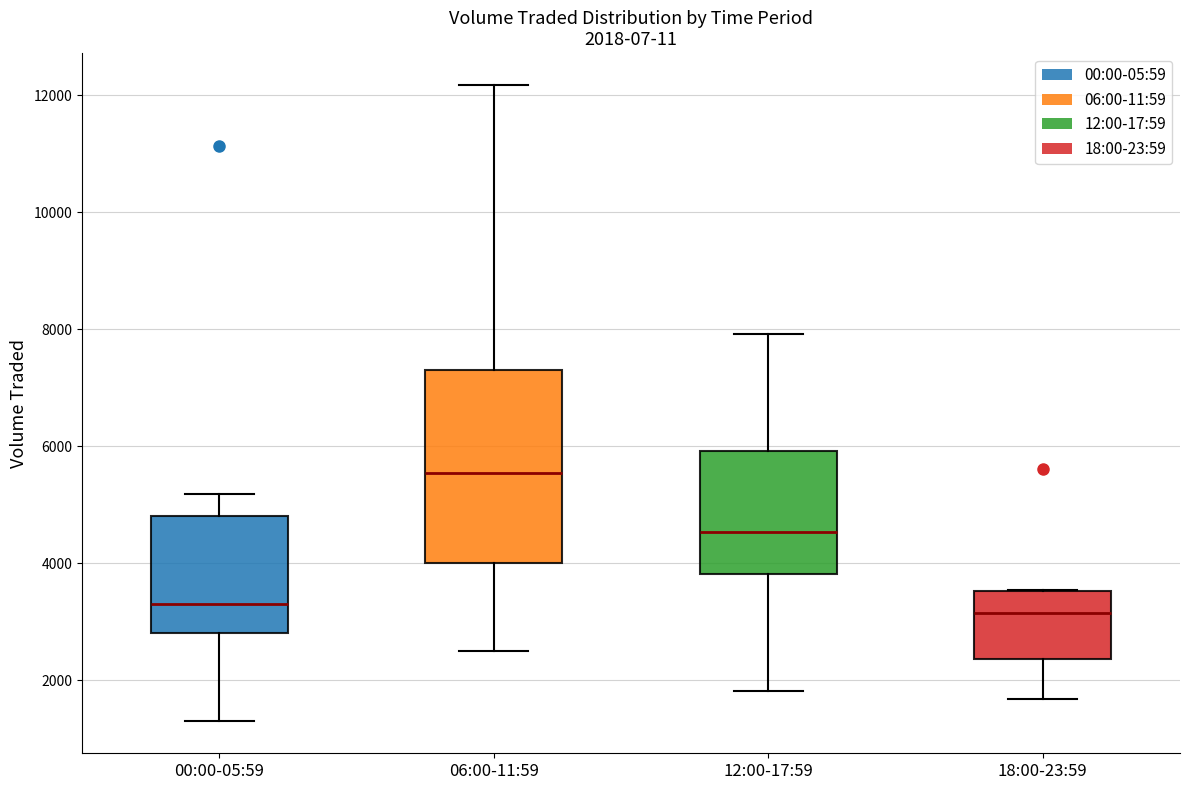

Which box is the tallest, from its lower edge to its upper edge?

06:00-11:59